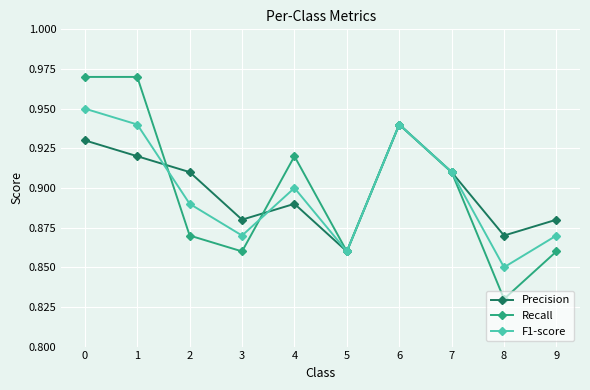

In Recall, how many points are lower than both neighbors (excluding endpoints)?

3